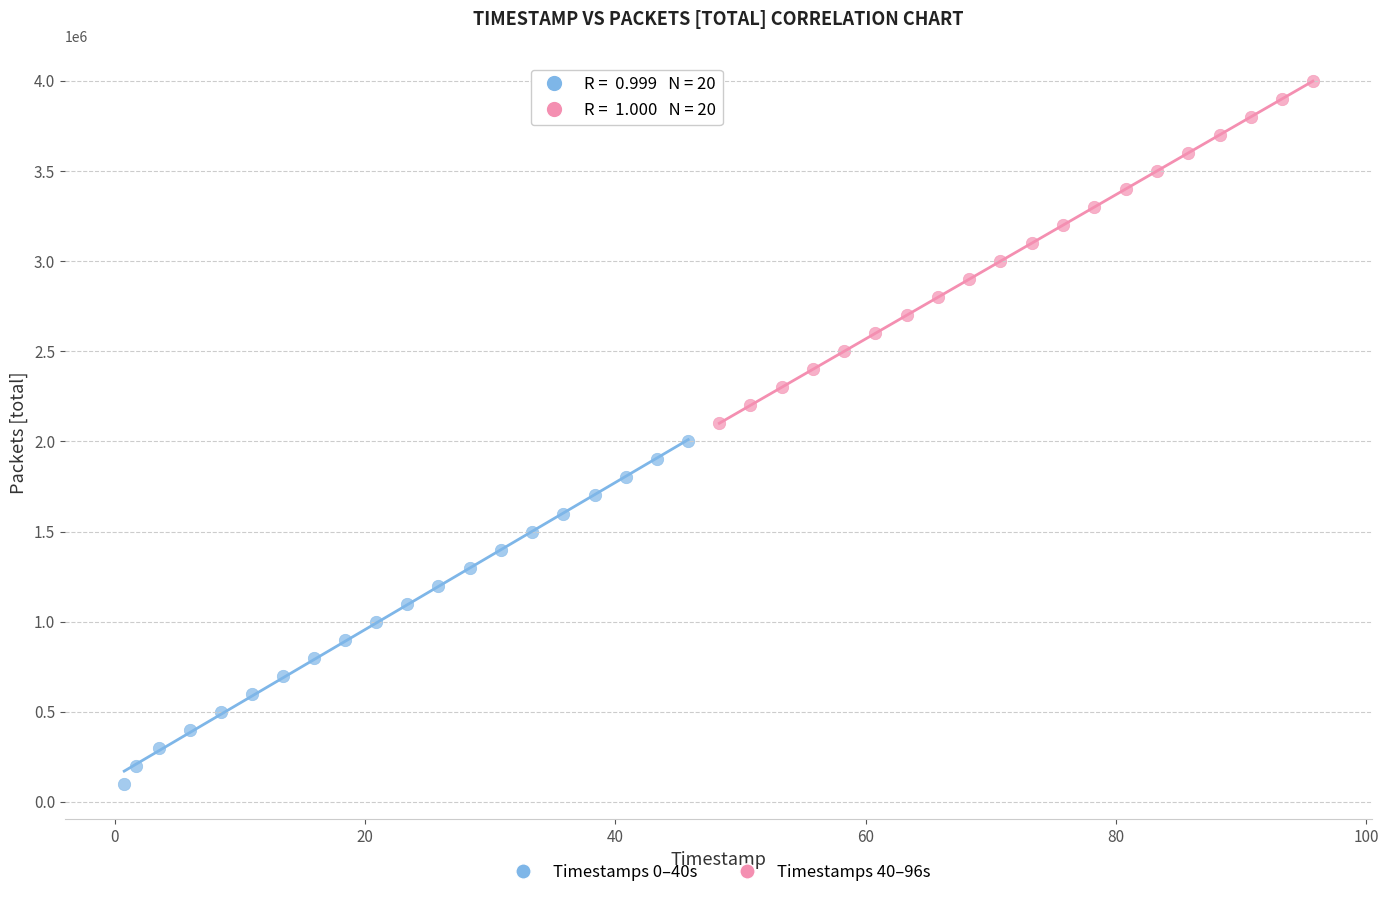

Which series reaches the minimum Y coordinate?

Timestamps 0–40s